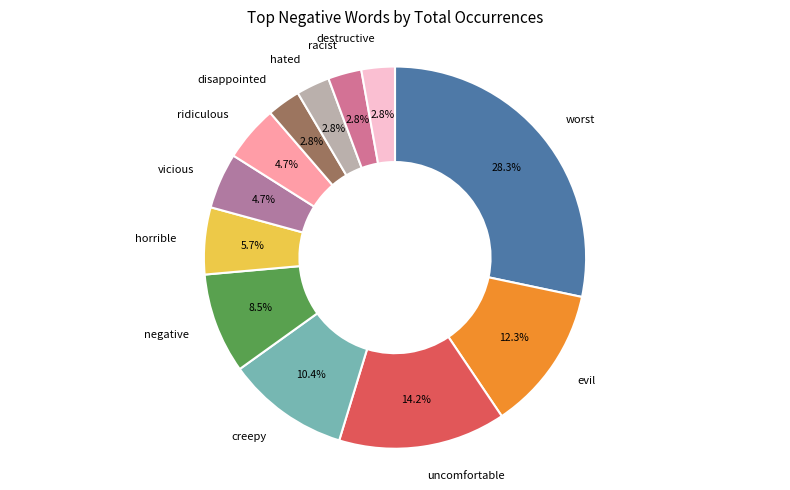

Does hated represent more than half of the total?

No